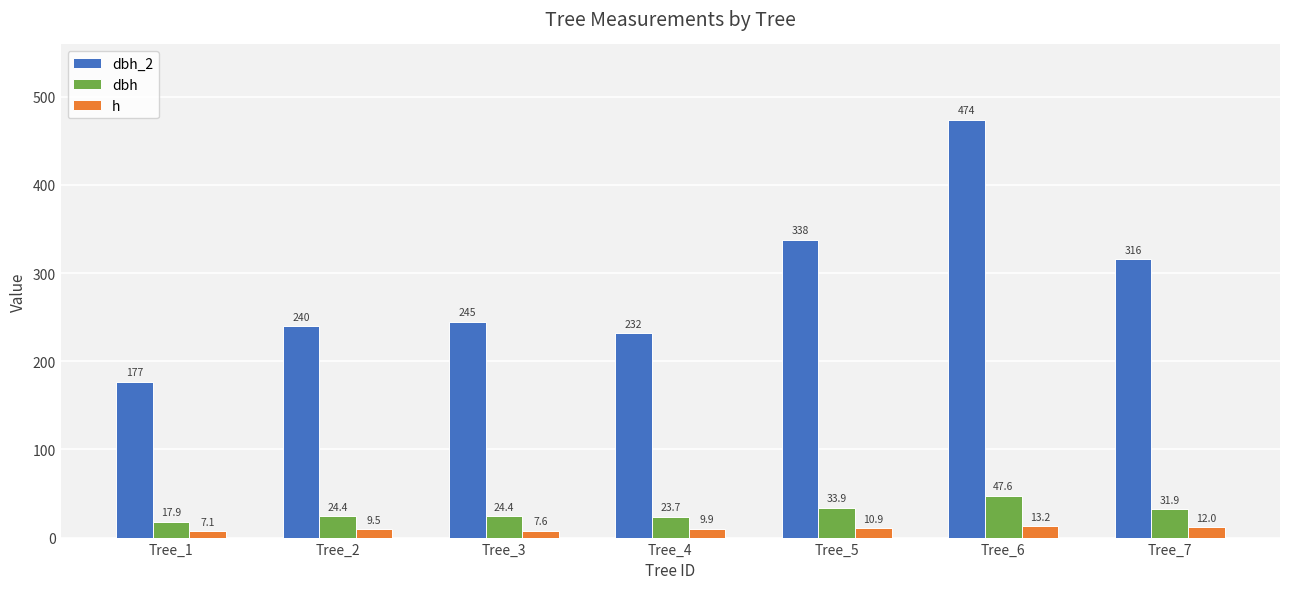

How many groups of bars are there?

7